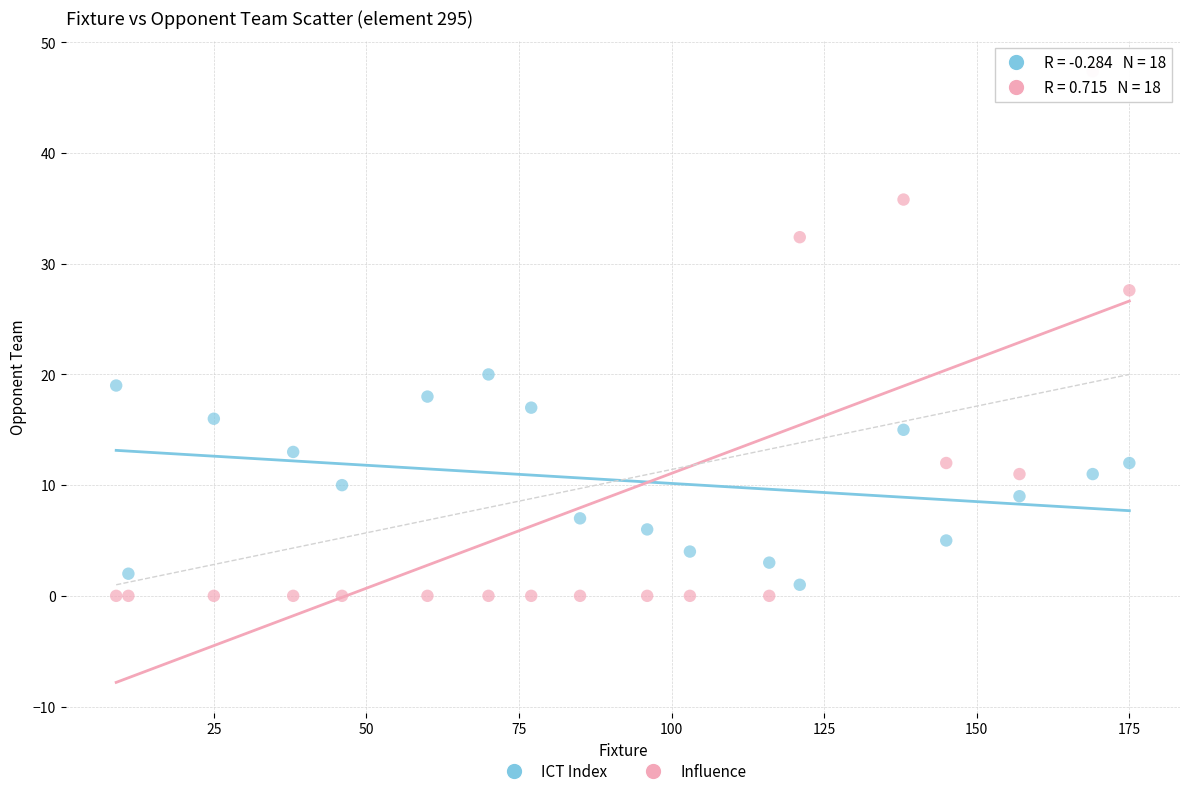

In the Influence series, what Y value is closest to 23?

27.6